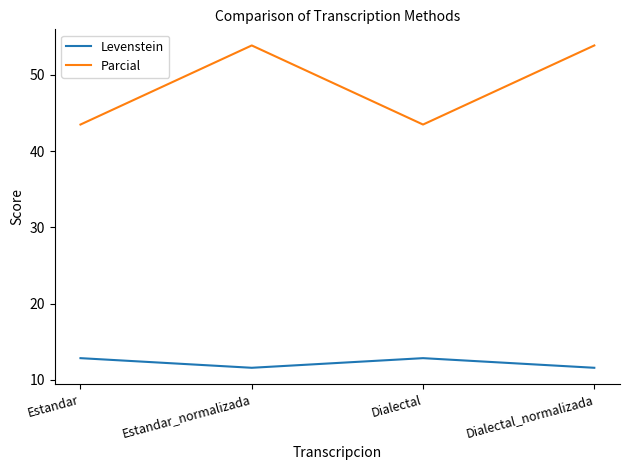

Which series changed the most between Estandar and Estandar_normalizada?

Parcial